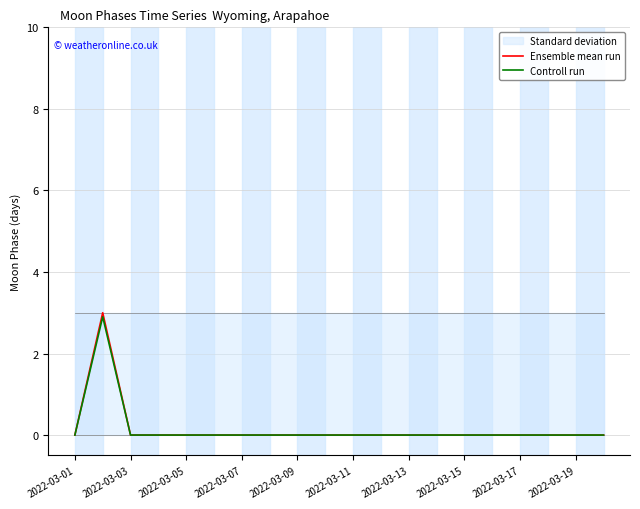

What is the maximum value for Controll run?

2.9